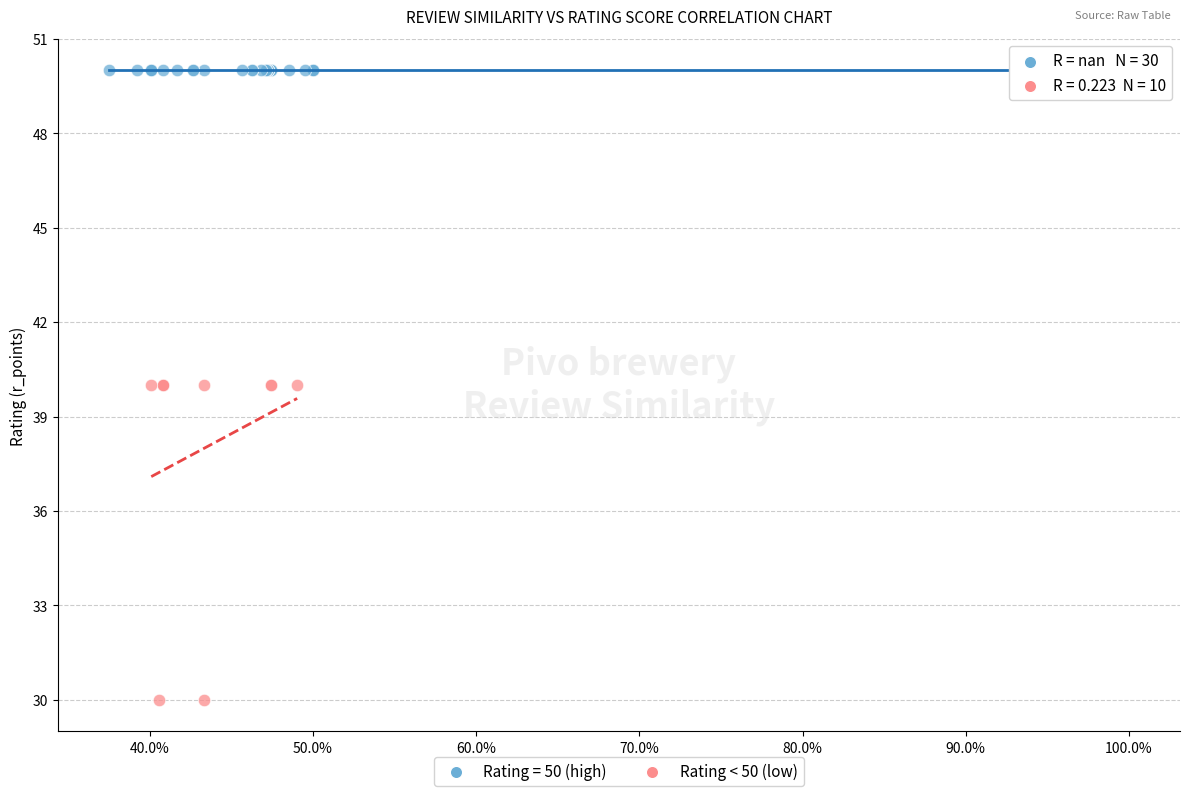

Which series reaches the minimum Y coordinate?

Rating < 50 (low)